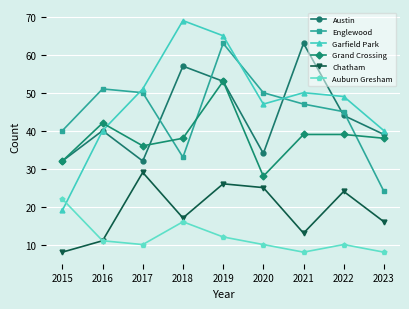

True or false: Auburn Gresham and Englewood cross at least once.

False